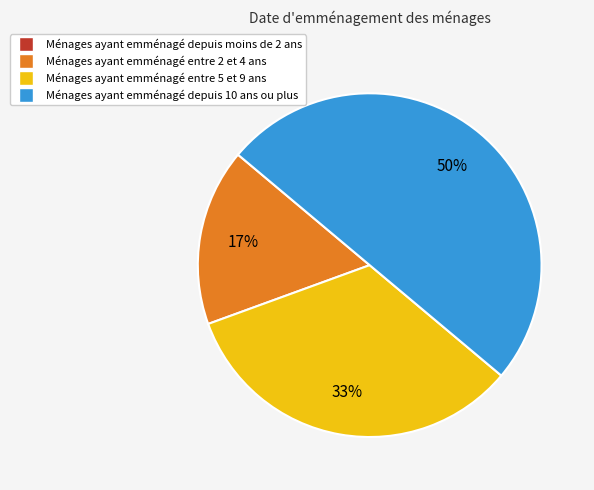

To the nearest percent, what is the average slice percentage?

25%